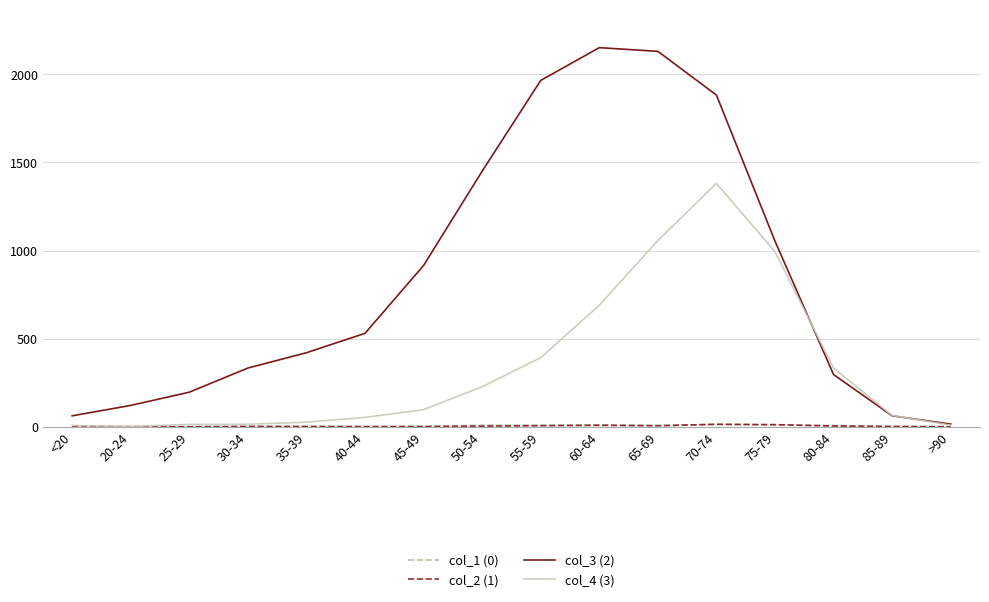

Which series has the widest spread of values?

col_3 (2)